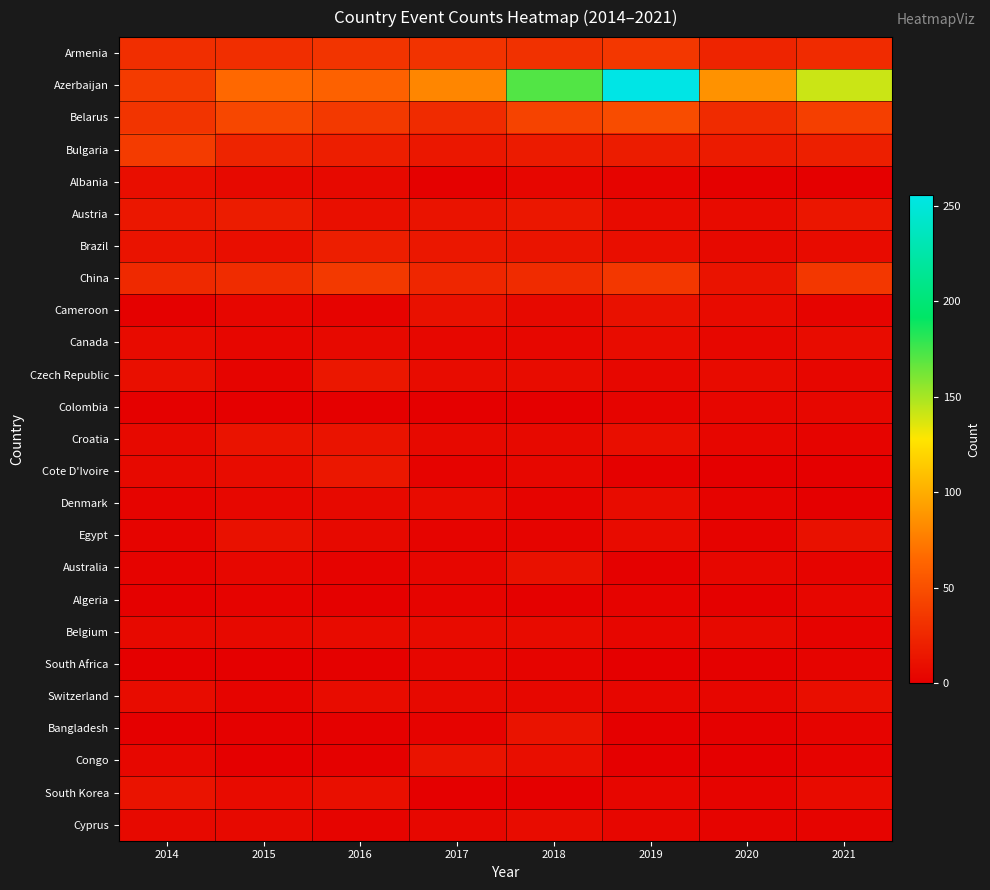

At how many categories does at least one series exceed 4?

8